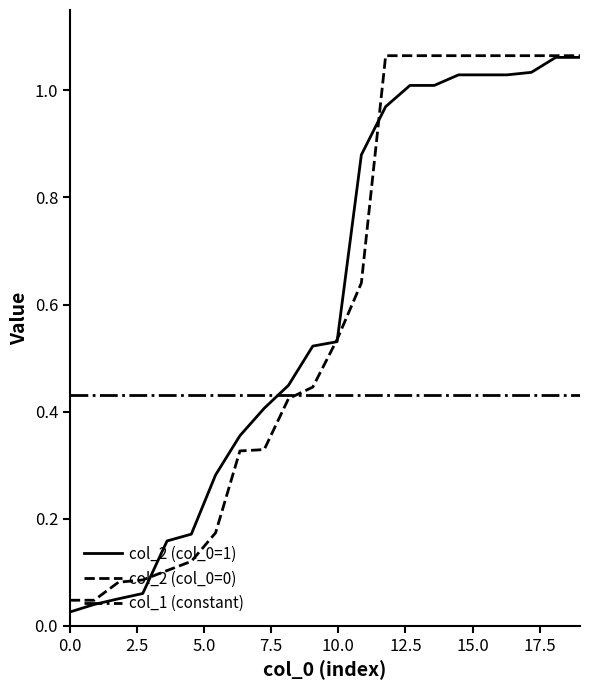

Does the chart have visible grid lines?

No